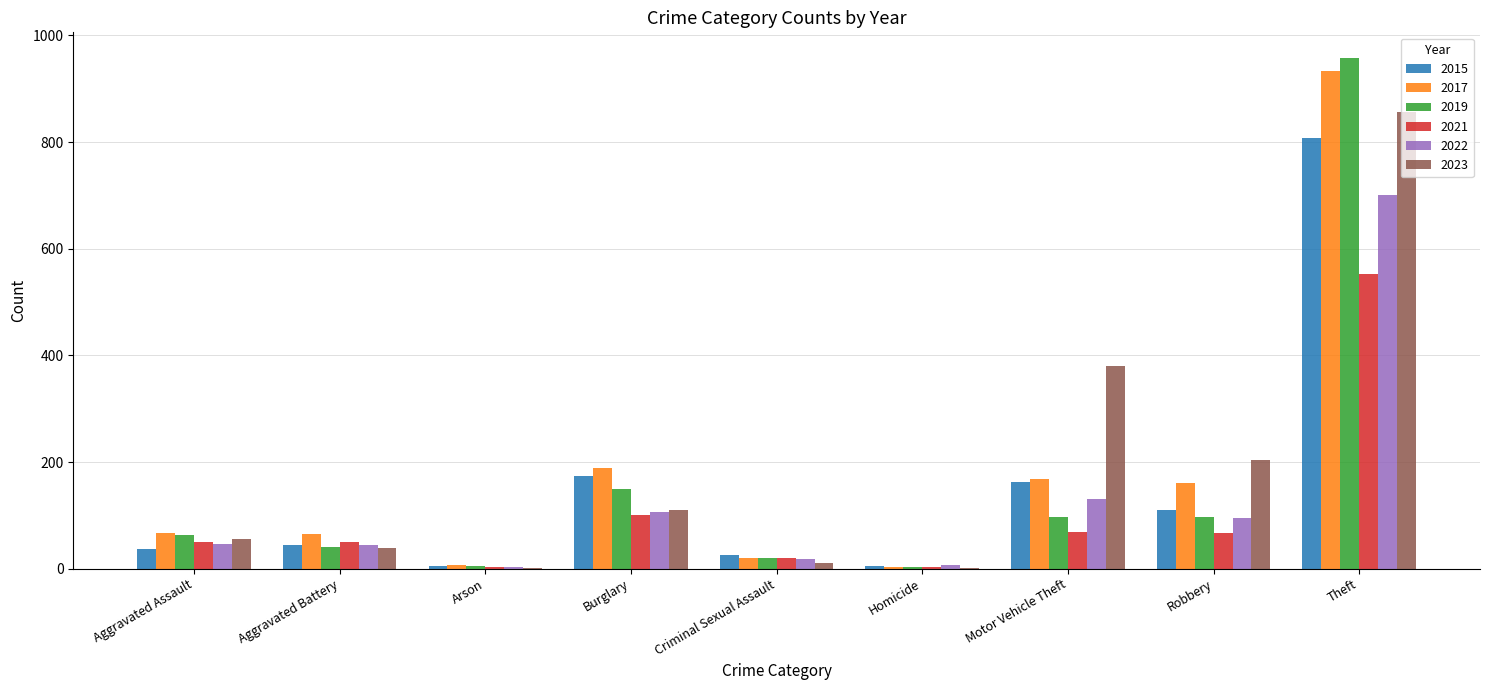

What is the total value across all series at Motor Vehicle Theft?

1005